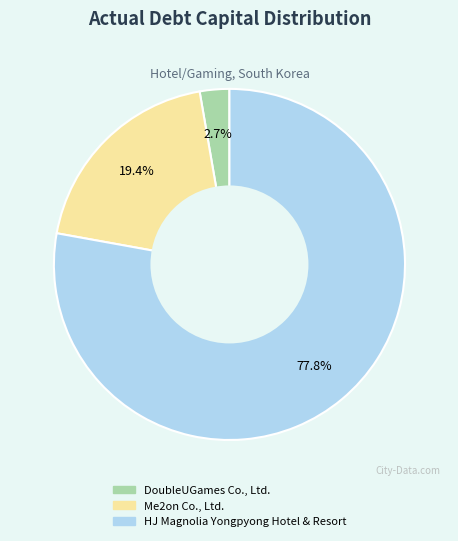

True or false: Me2on Co., Ltd. accounts for 19% of the total.

True